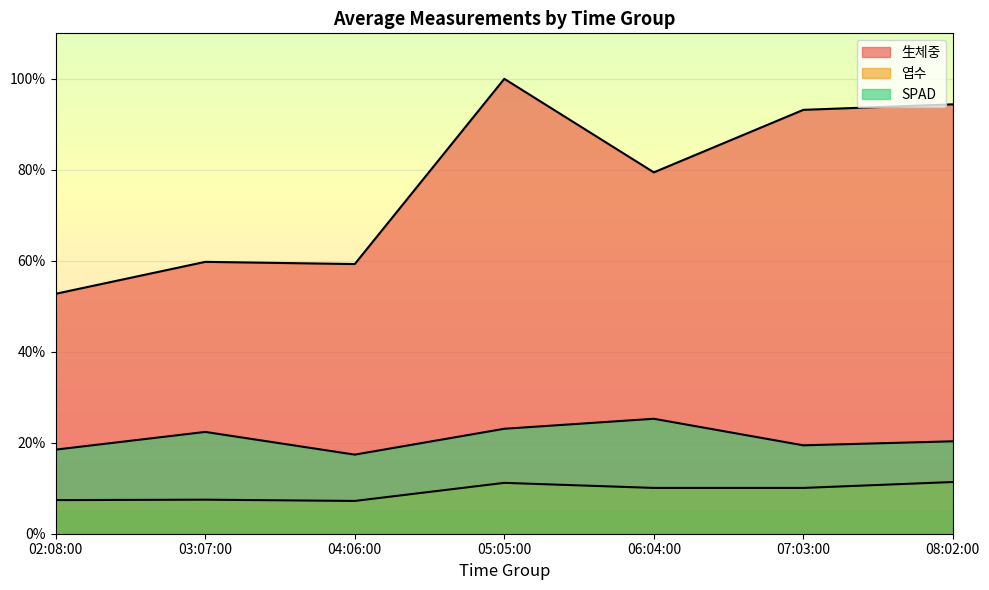

True or false: 엽수 and SPAD intersect in this chart.

False